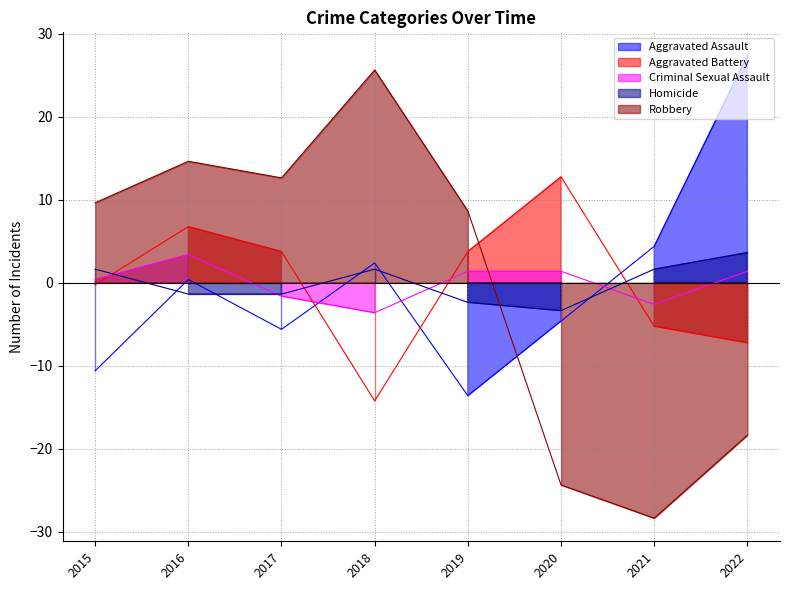

What is the difference between the Criminal Sexual Assault values at 2016 and 2019?

2.0